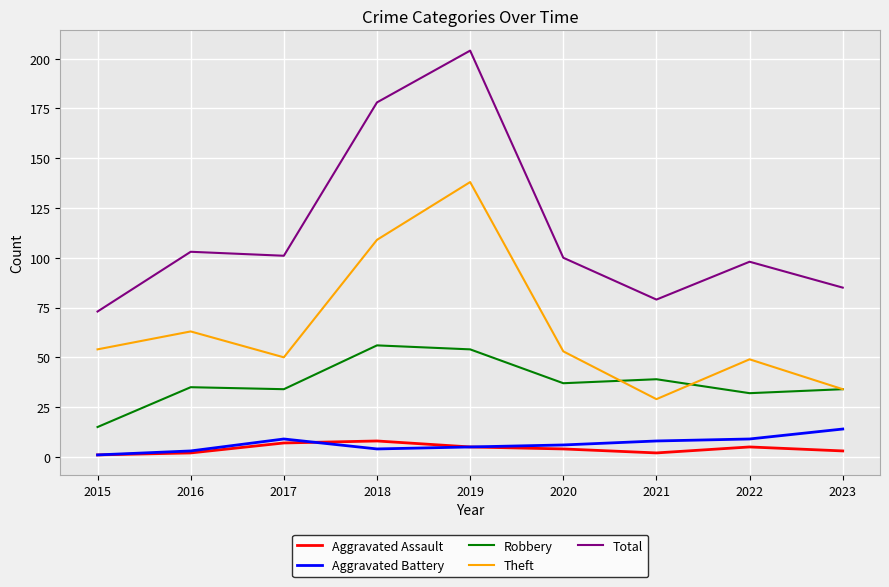

At which label does Total first exceed 100?

2016